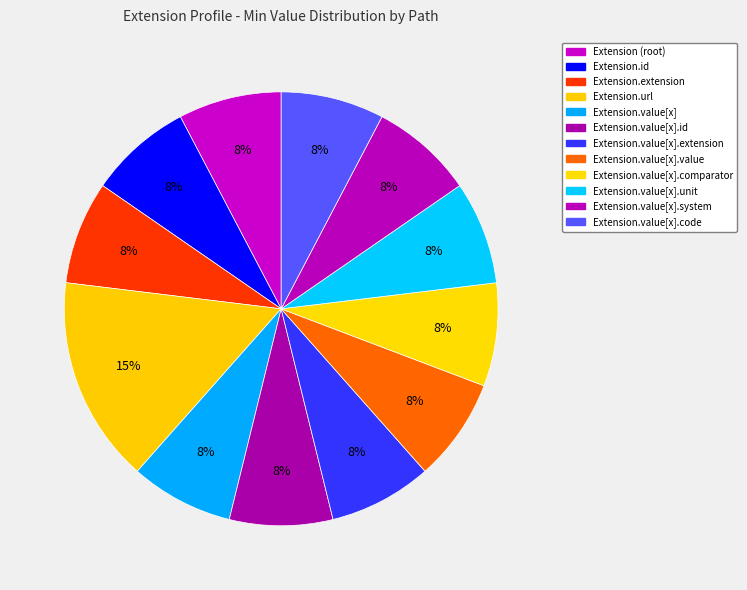

Rank the categories by value from highest to lowest.

Extension.url, Extension, Extension.id, Extension.extension, Extension.value[x], Extension.value[x].id, Extension.value[x].extension, Extension.value[x].value, Extension.value[x].comparator, Extension.value[x].unit, Extension.value[x].system, Extension.value[x].code